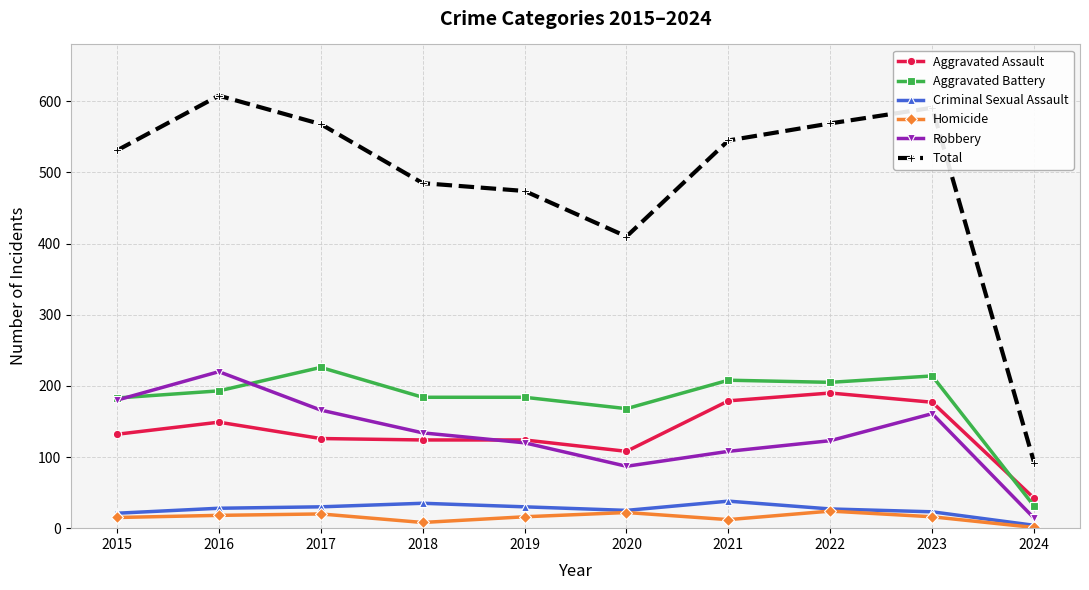

What are all the series names shown in the legend?

Aggravated Assault, Aggravated Battery, Criminal Sexual Assault, Homicide, Robbery, Total